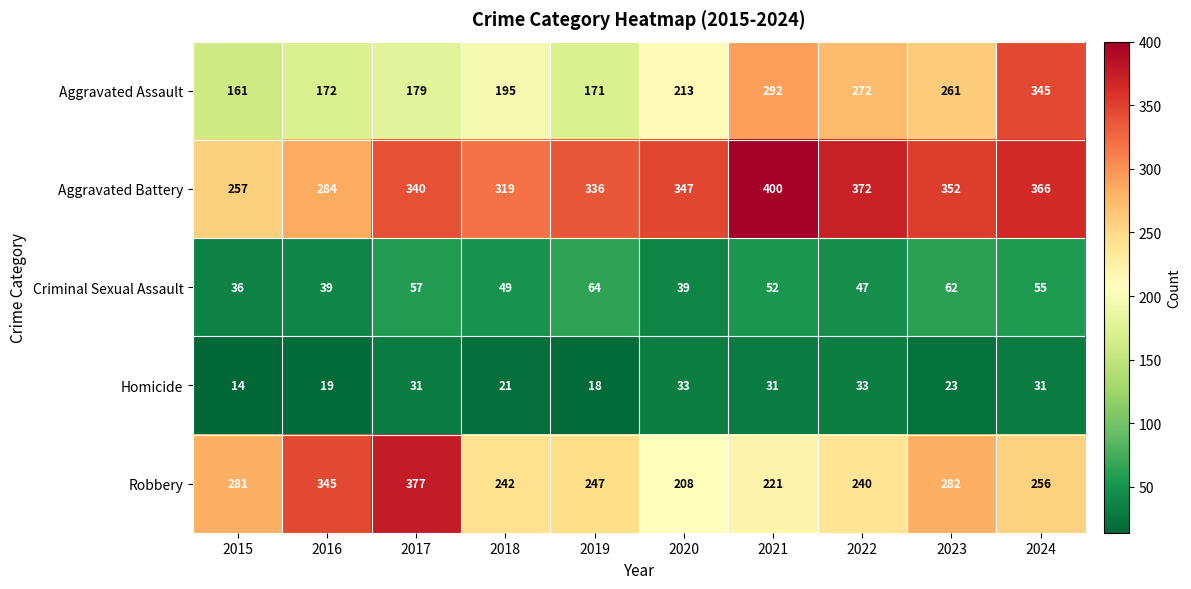

How many values in the Aggravated Battery series are below 347?

5